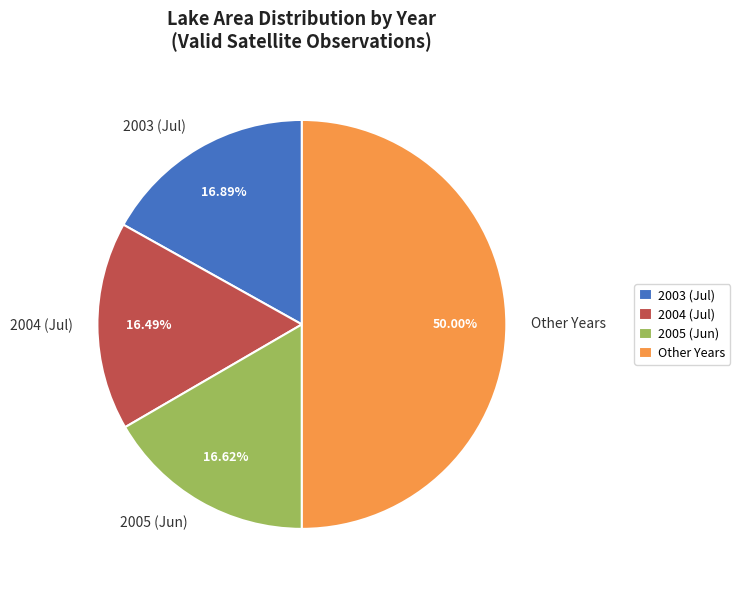

Which slice is the largest?

Other Years